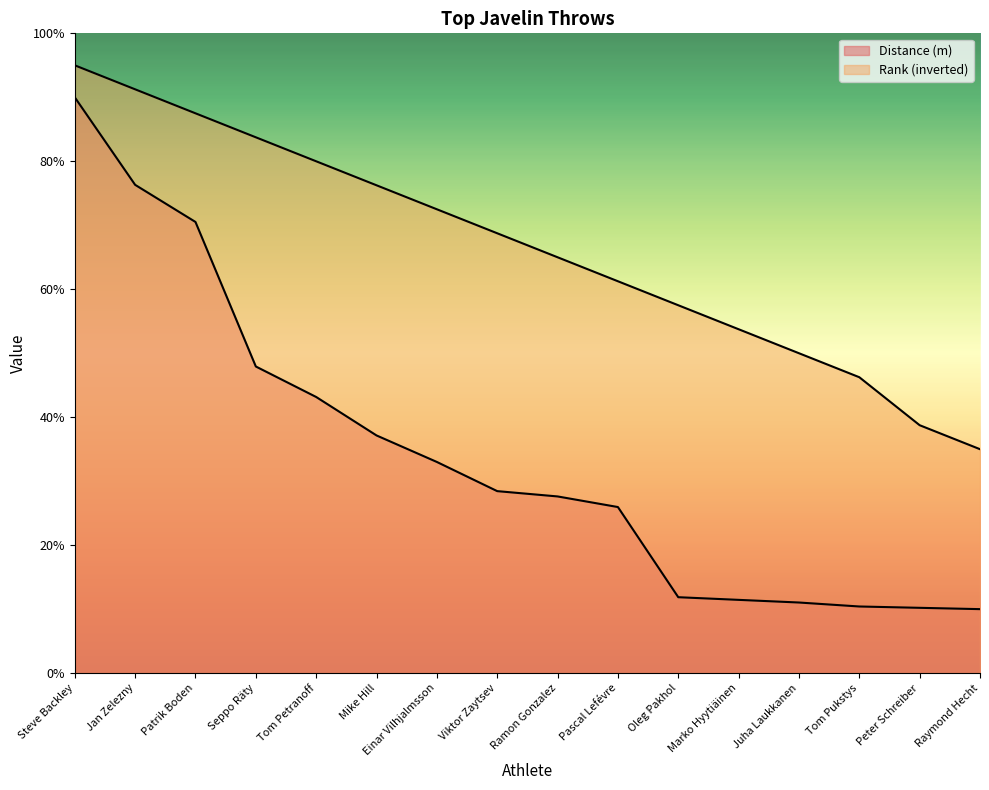

Reading left to right, transcribe all the data shown in this chart.

Distance (m): Steve Backley=90.0	Jan Zelezny=76.3	Patrik Boden=70.5	Seppo Räty=47.9	Tom Petranoff=43.2	Mike Hill=37.2	Einar Vilhjalmsson=33.0	Viktor Zaytsev=28.4	Ramon Gonzalez=27.6	Pascal Lefévre=26.0	Oleg Pakhol=11.9	Marko Hyytiäinen=11.5	Juha Laukkanen=11.0	Tom Pukstys=10.4	Peter Schreiber=10.2	Raymond Hecht=10.0
Rank: Steve Backley=95.0	Jan Zelezny=91.2	Patrik Boden=87.5	Seppo Räty=83.8	Tom Petranoff=80.0	Mike Hill=76.2	Einar Vilhjalmsson=72.5	Viktor Zaytsev=68.8	Ramon Gonzalez=65.0	Pascal Lefévre=61.2	Oleg Pakhol=57.5	Marko Hyytiäinen=53.8	Juha Laukkanen=50.0	Tom Pukstys=46.2	Peter Schreiber=38.8	Raymond Hecht=35.0